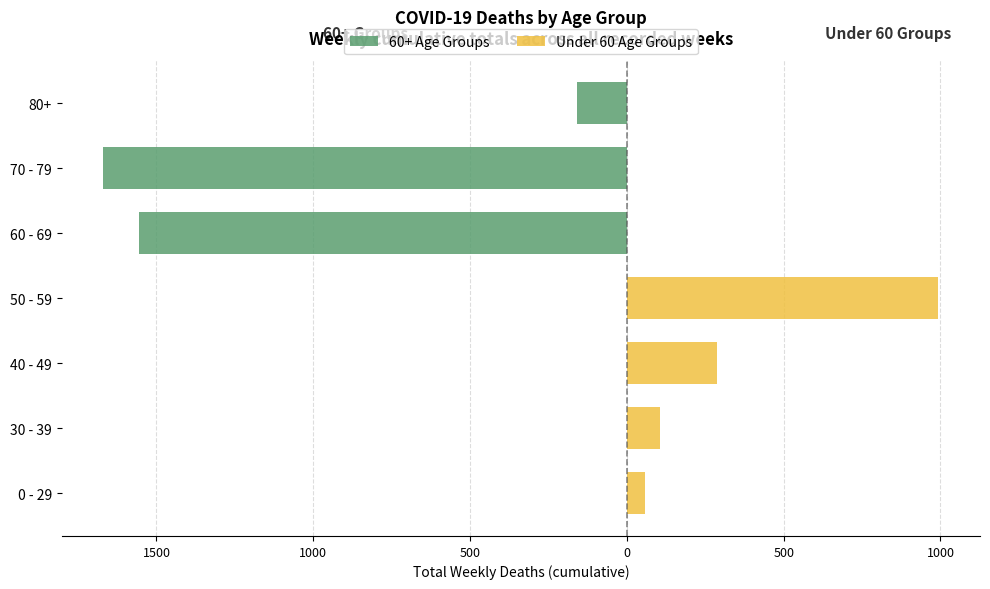

The Under 60 Age Groups series shows 1401 at 50 - 59. True or false?

False